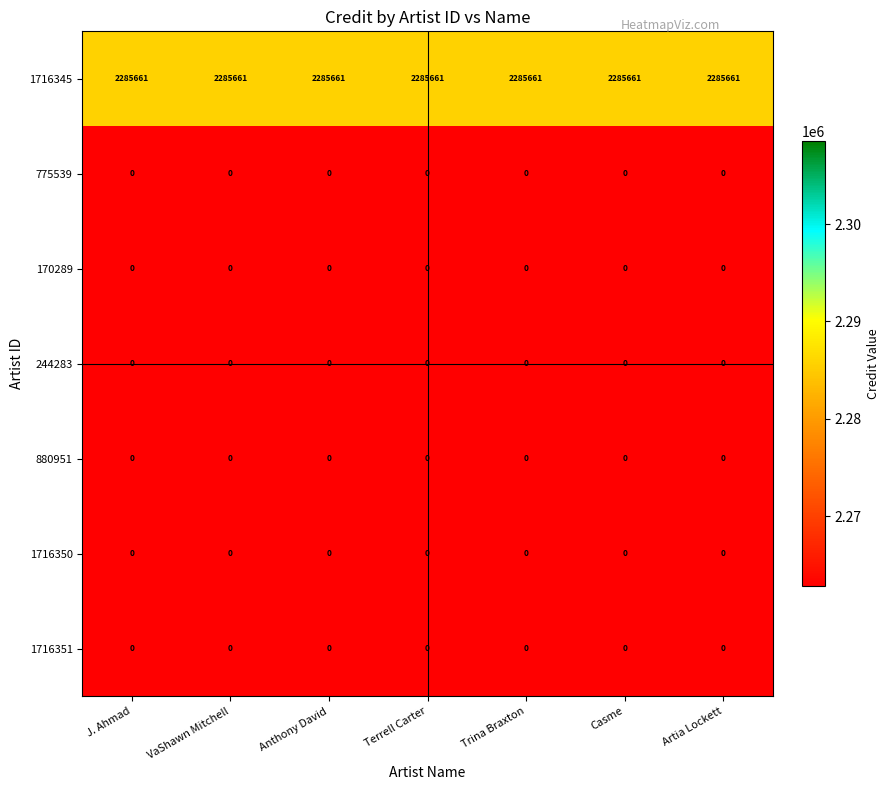

The value of 1716345 at J. Ahmad is 3287491. True or false?

False